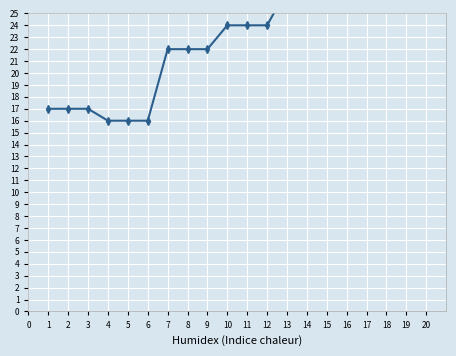

True or false: the data shows 8 at 19.

False